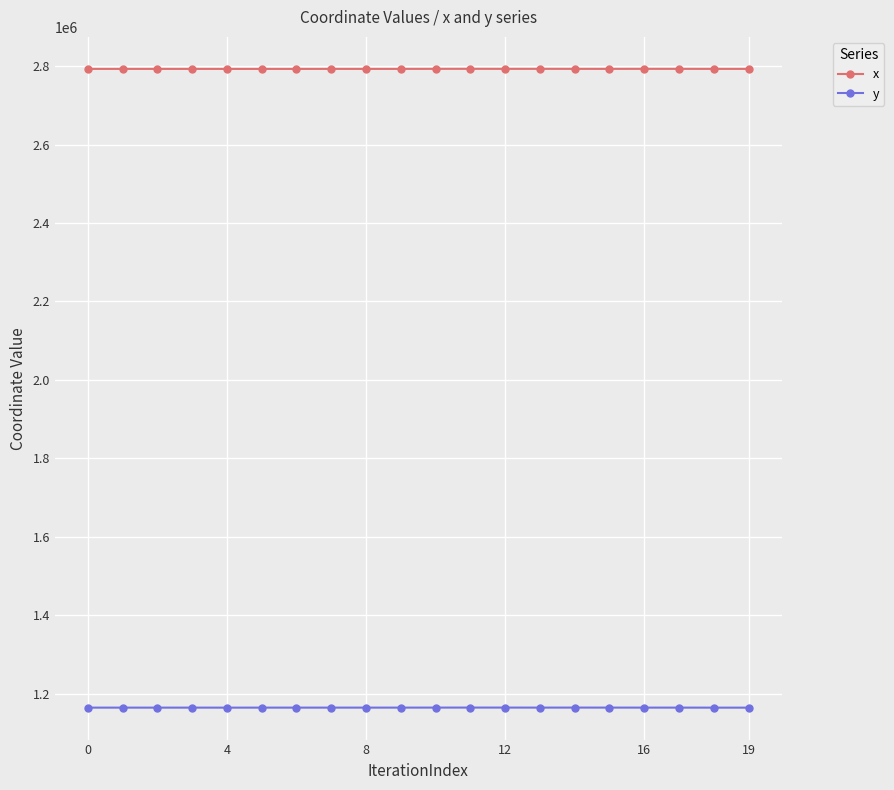

What is the average value of the y series?

1164579.6